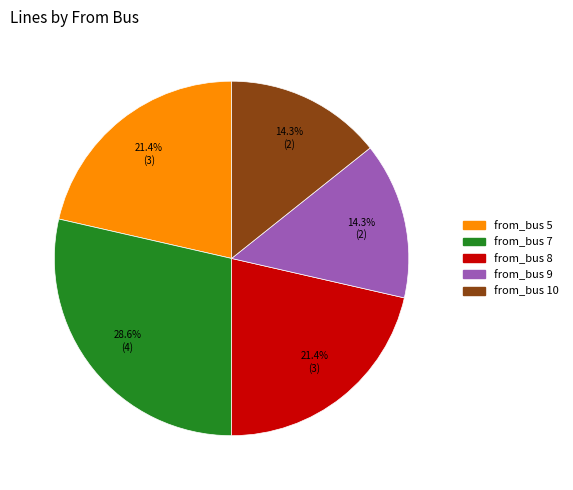

Does any single category account for the majority?

No